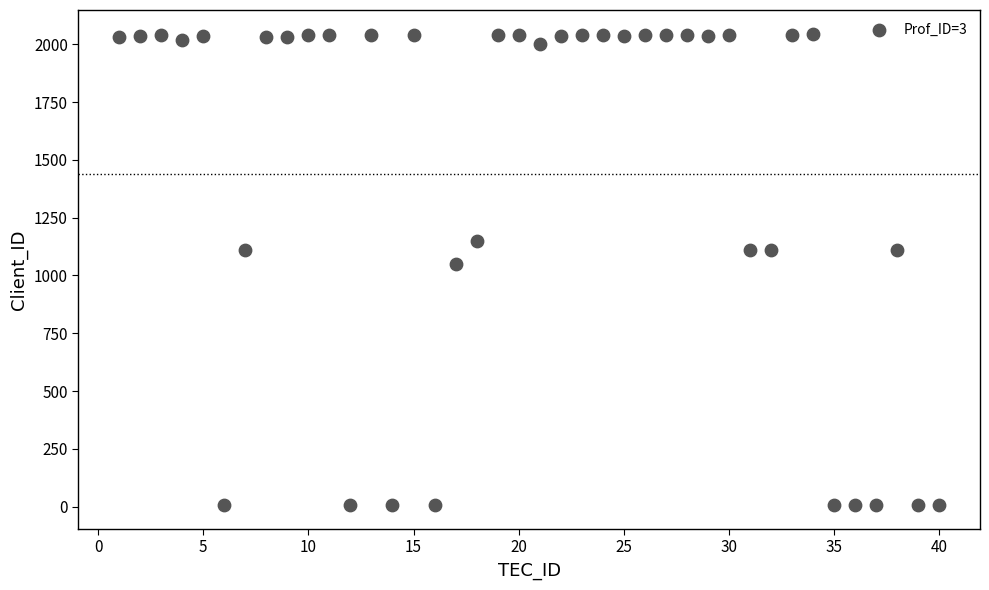

What Y value in the scatter plot is closest to 1025?

1051